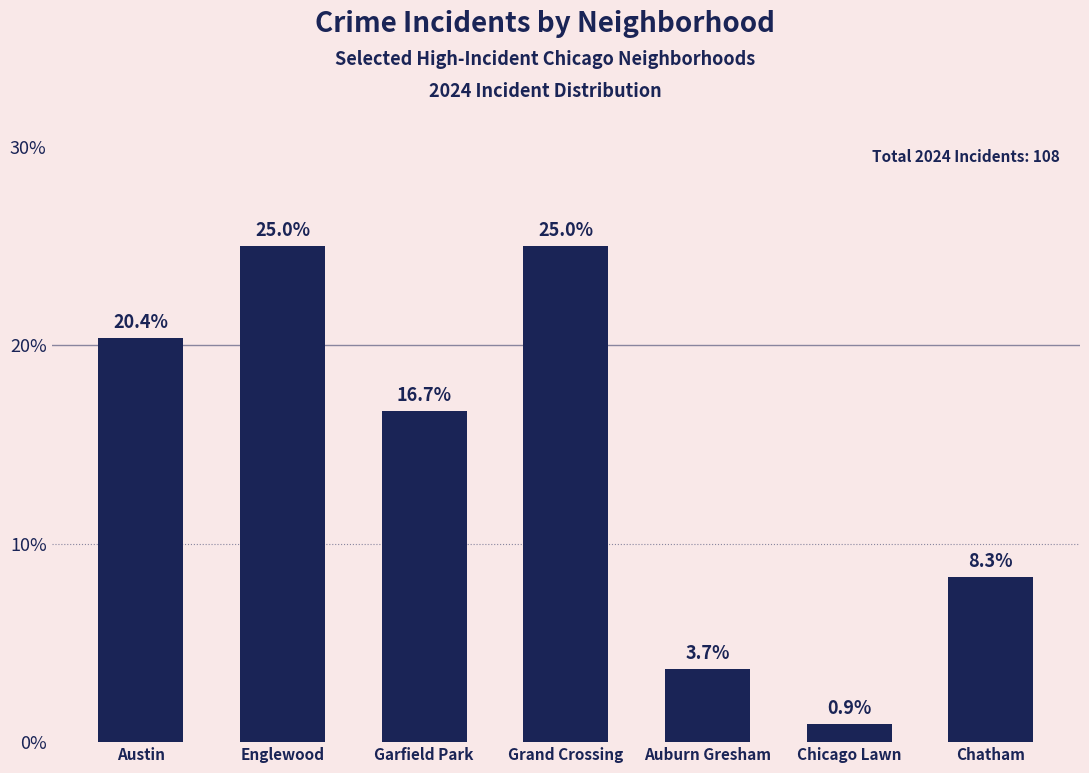

What is the minimum value shown in the chart?

0.9